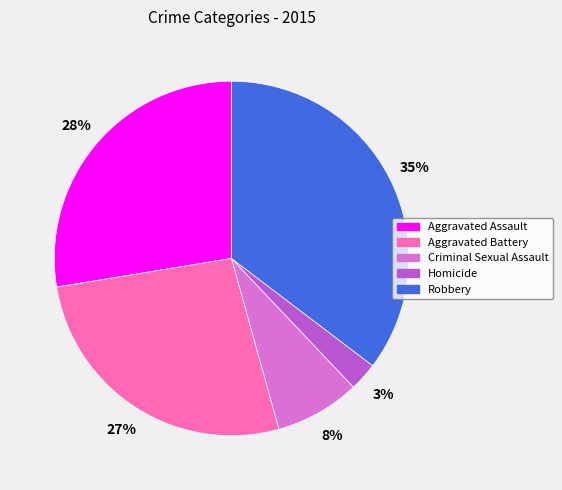

How many segments does this pie chart have?

5